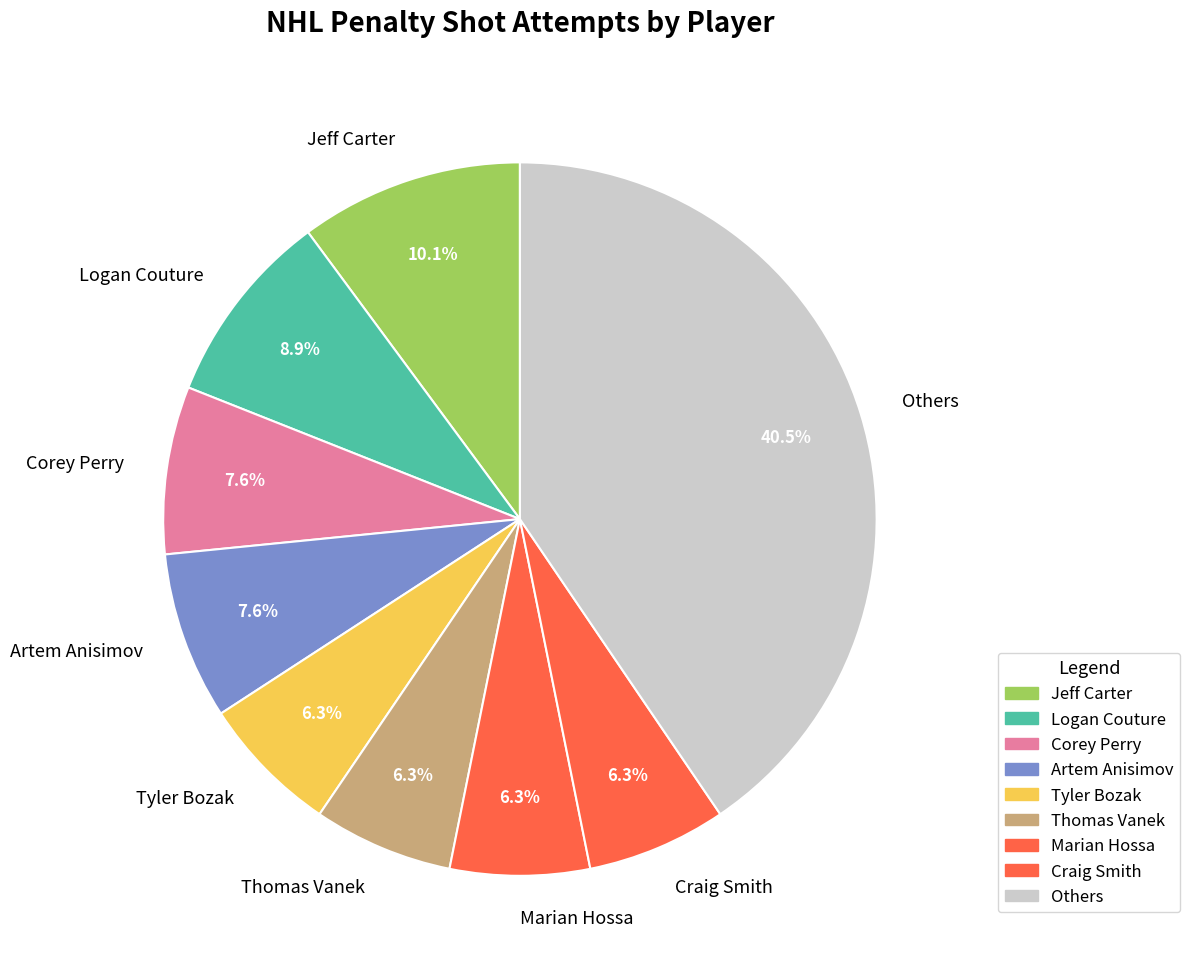

Which slice is the largest?

Others